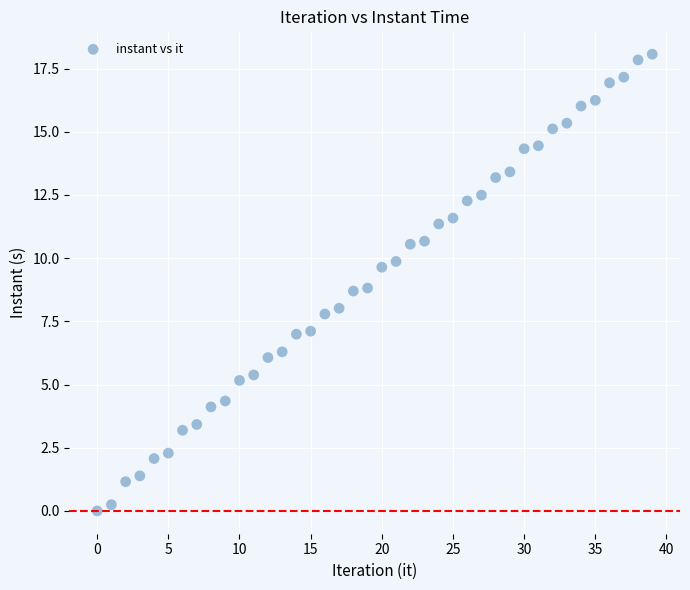

What is the range of Y values (max minus min)?

18.1